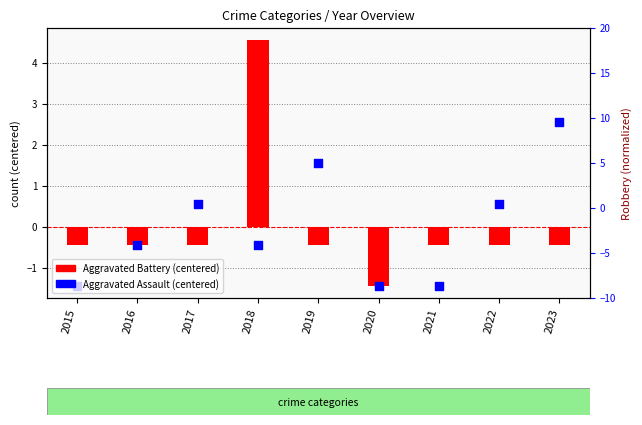

What is the total value across all series at 2018?

4.1